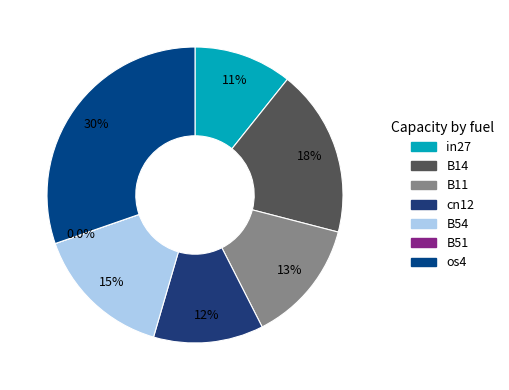

How many segments does this pie chart have?

7